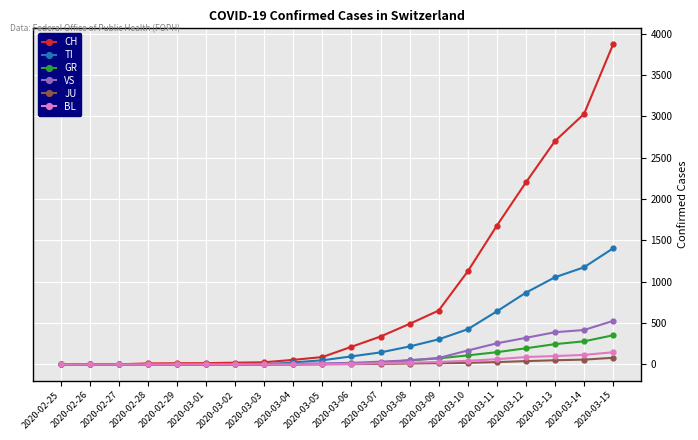

Which series has the largest total across all categories?

CH